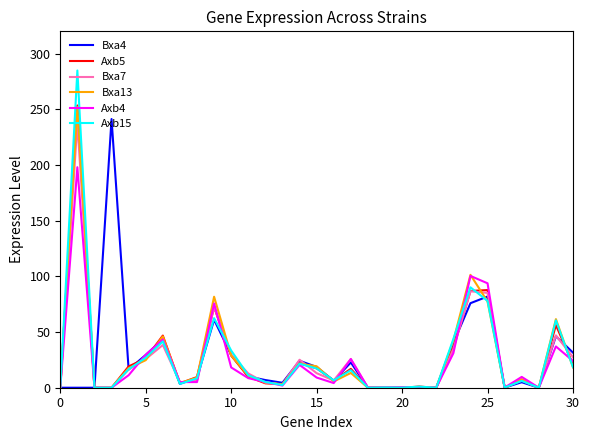

What is the maximum value for Bxa7?

237.5